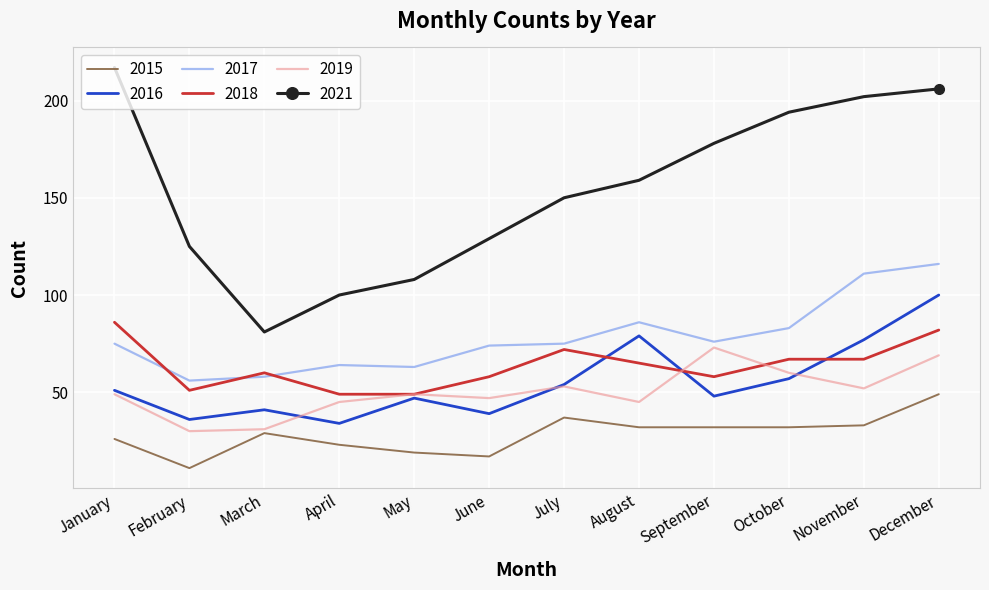

Rank the series by their maximum value, from lowest to highest.

2015, 2019, 2018, 2016, 2017, 2021